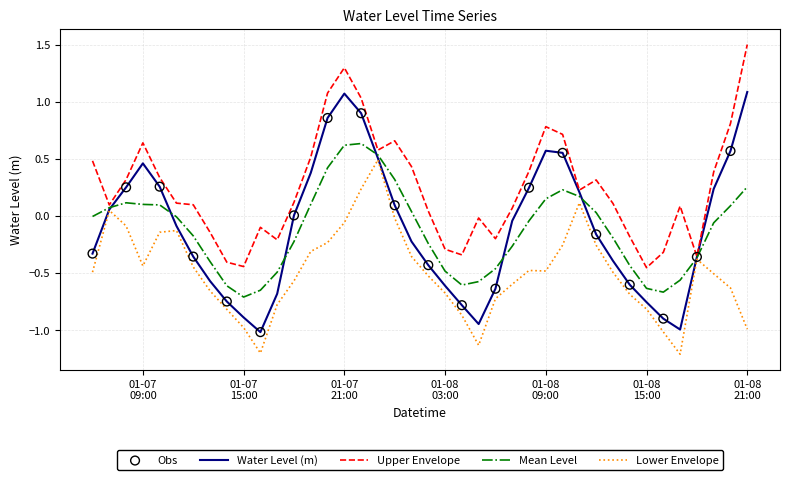

Which series has the largest range (max minus min)?

Water Level (m)